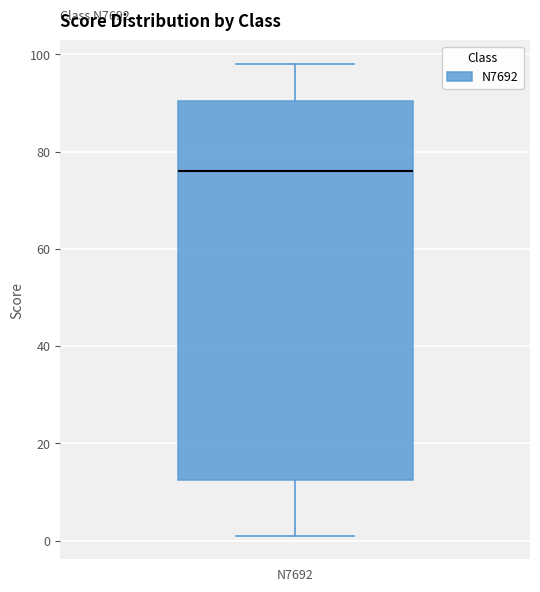

Transcribe this box plot: give where the median line is, the range the box spans, and where the two whiskers end, as read against the y-axis. The values are not printed on the chart, so give them approximately, as read against the axis.

median 76, box 12 to 90, whiskers 2 to 98